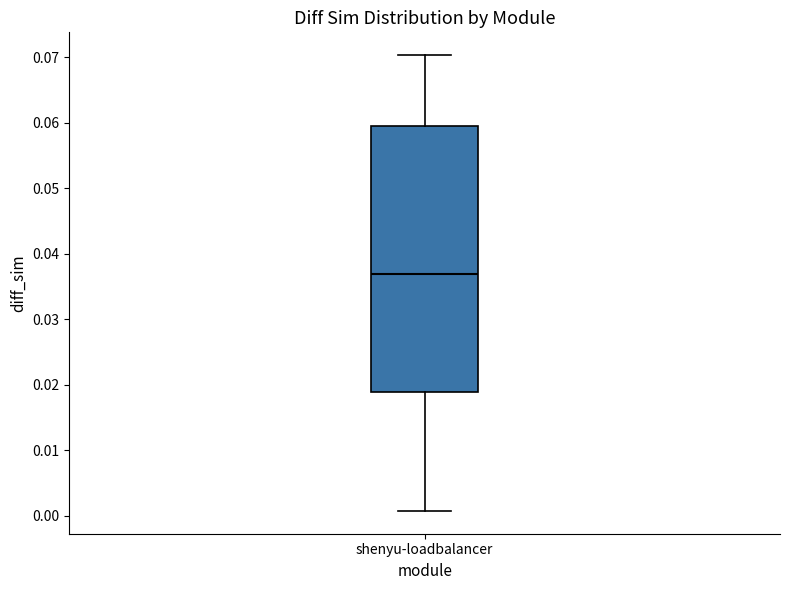

Transcribe this box plot: give where the median line is, the range the box spans, and where the two whiskers end, as read against the y-axis. The values are not printed on the chart, so give them approximately, as read against the axis.

median 0.037, box 0.019 to 0.060, whiskers 0.001 to 0.070